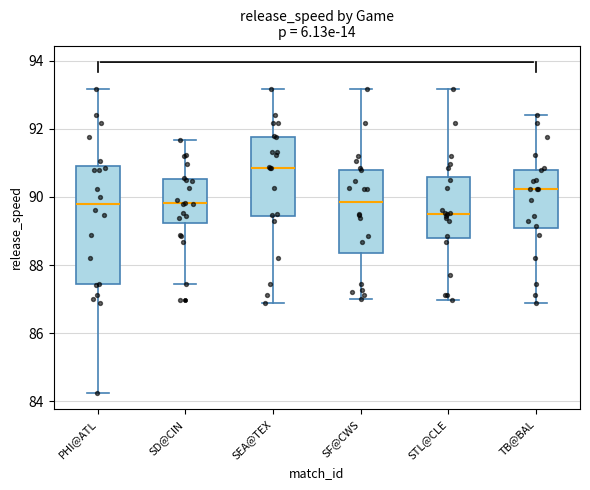

Which box has the highest median line?

SEA@TEX